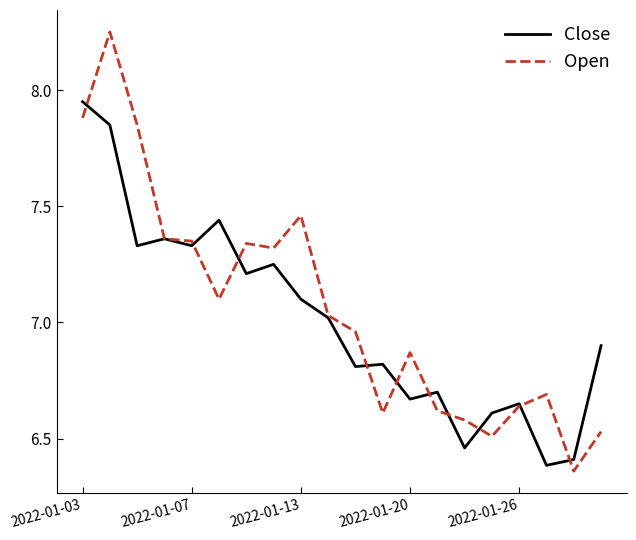

At how many categories does at least one series exceed 6?

20